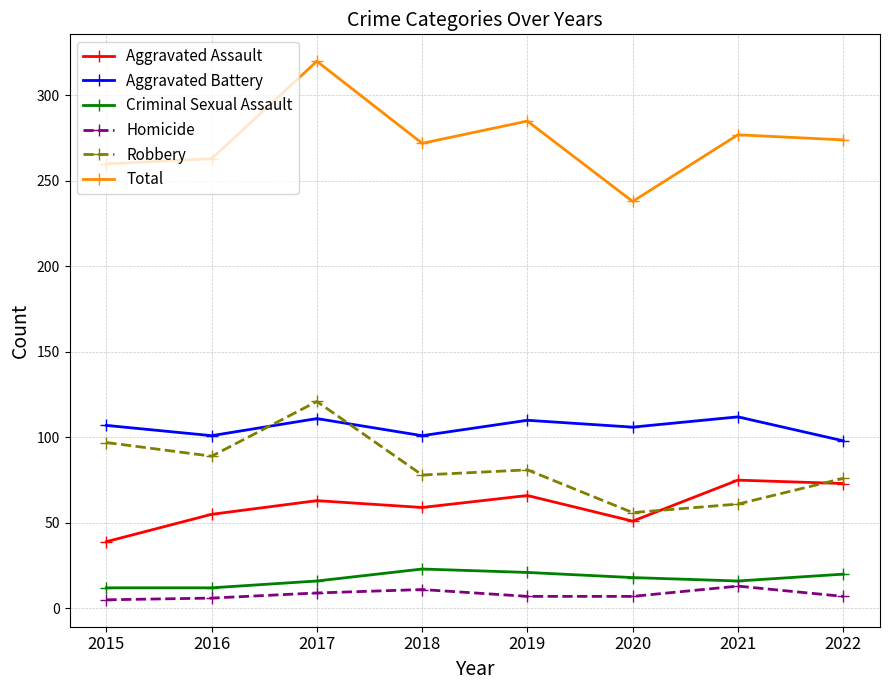

What is the difference between the second highest and minimum values in the Total series?

47